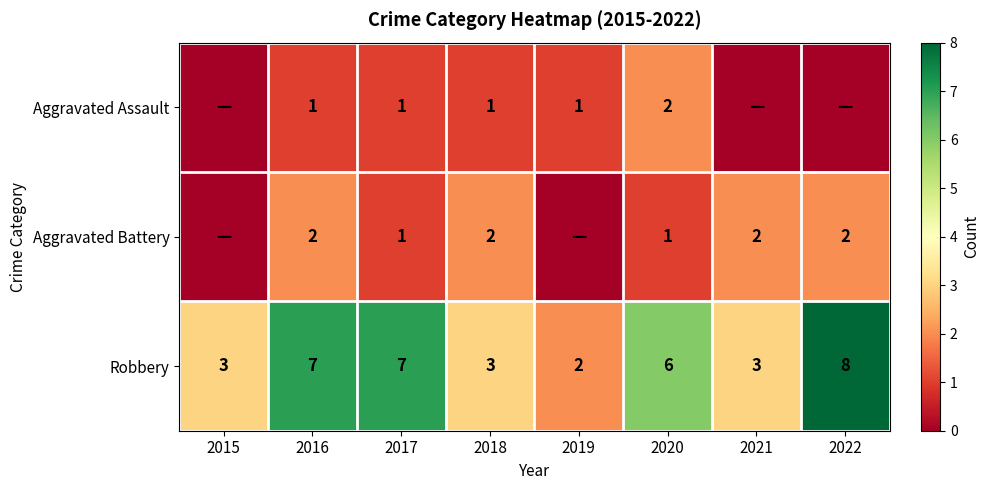

What is the sum of all Robbery values?

39